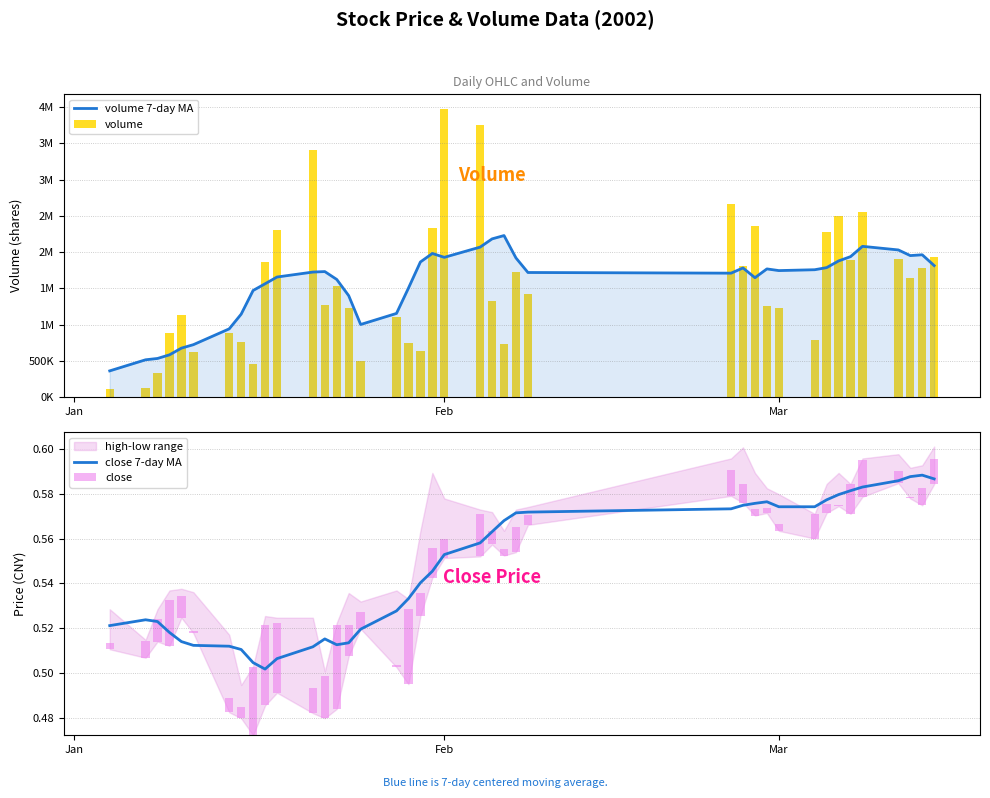

What position from the left is Mar?

3